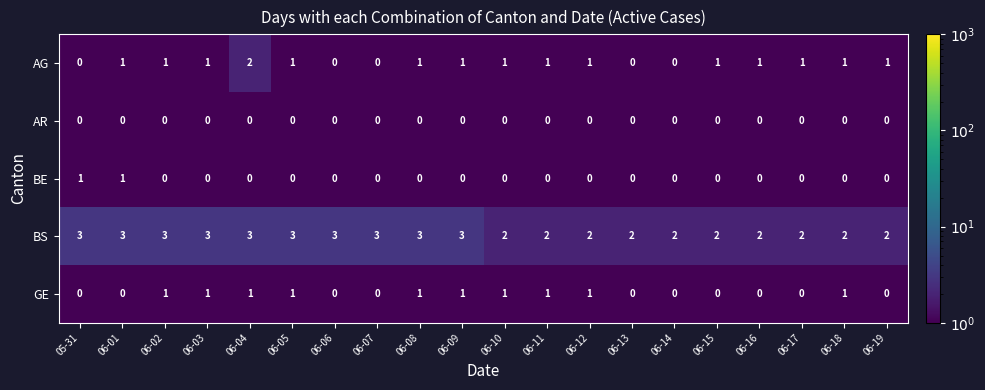

What is the greatest value displayed?

3